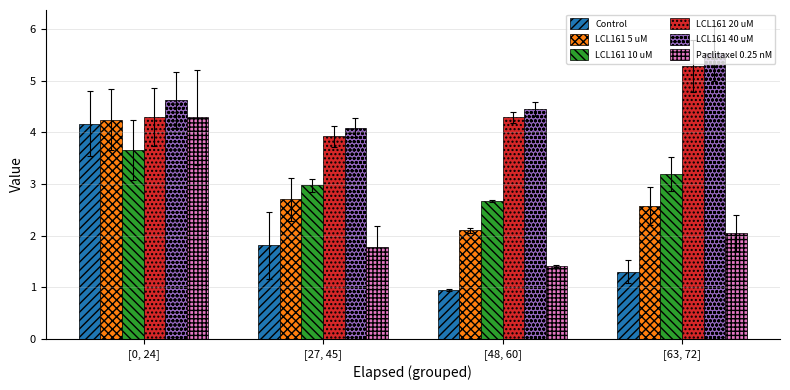

Is it true that LCL161 40 uM equals 4.6 at [0, 24]?

True